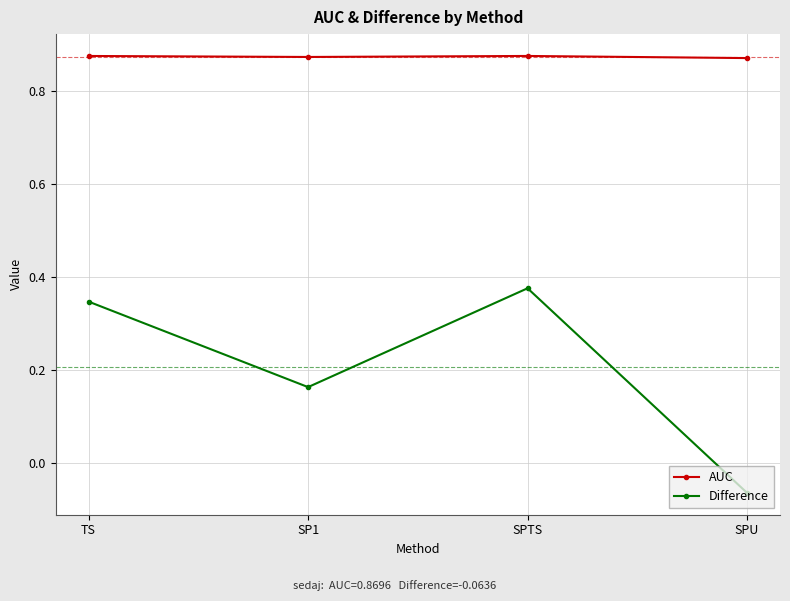

True or false: Difference and AUC cross at least once.

False